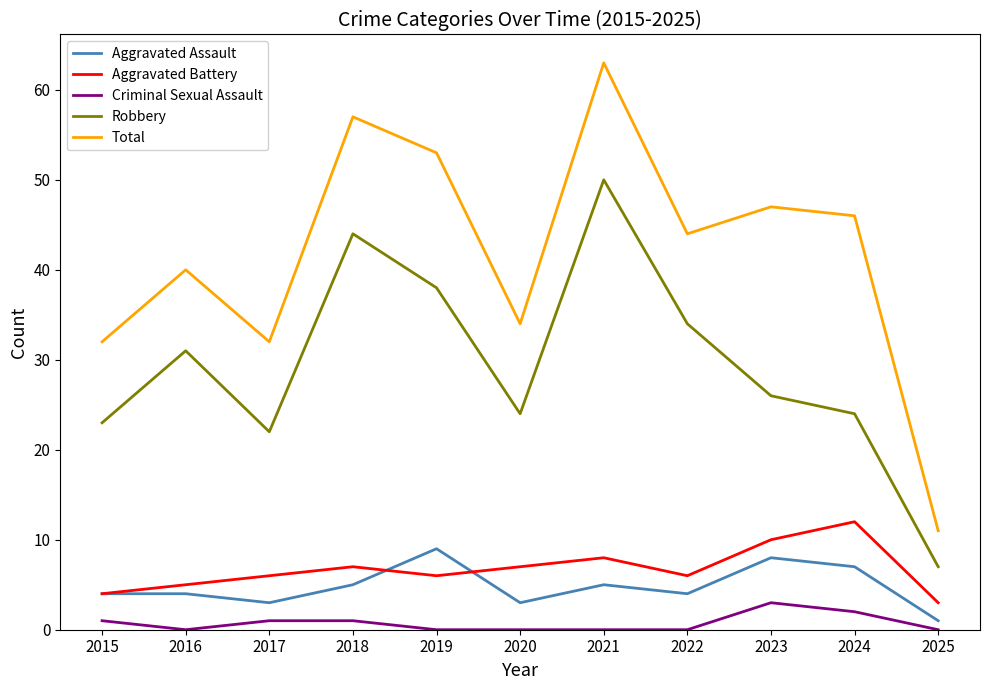

True or false: Aggravated Battery and Criminal Sexual Assault intersect in this chart.

False